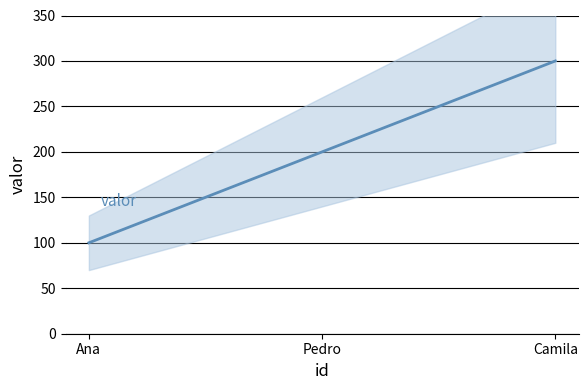

What is the minimum value shown in the chart?

100